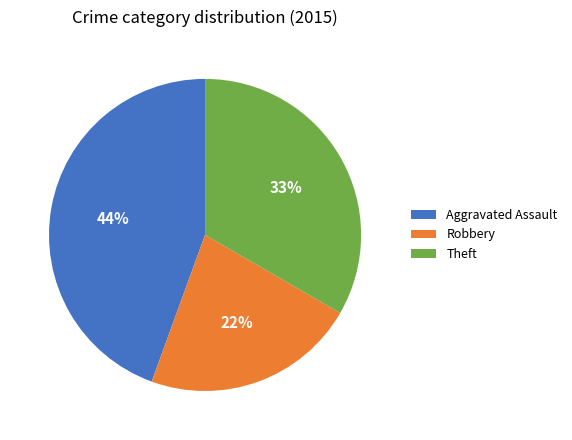

How many slices are in this pie chart?

3